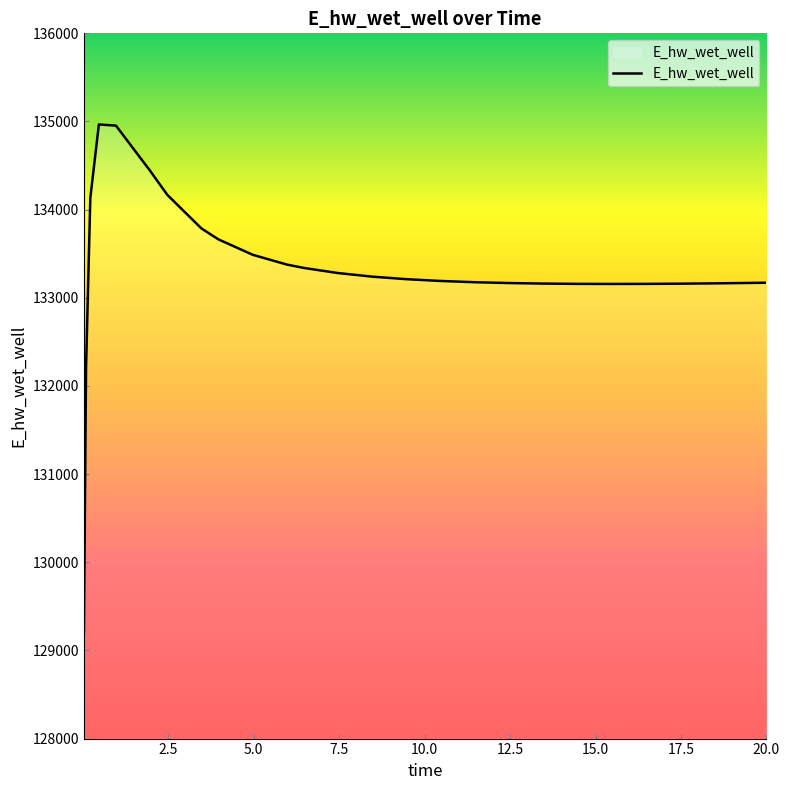

What is the maximum value shown in the chart?

134966.2